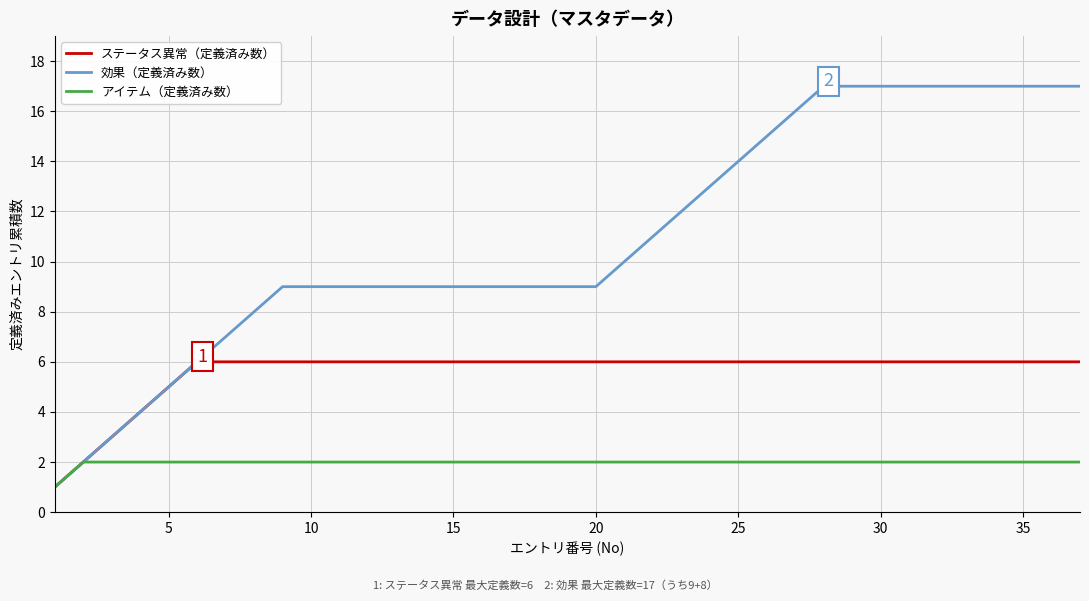

Count the ステータス異常（定義済み数） values in the range 6 to 7.

32